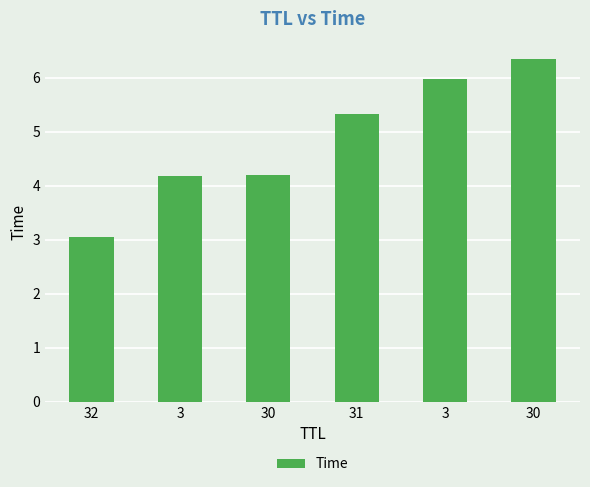

Which has a higher value, 3 or 30?

30